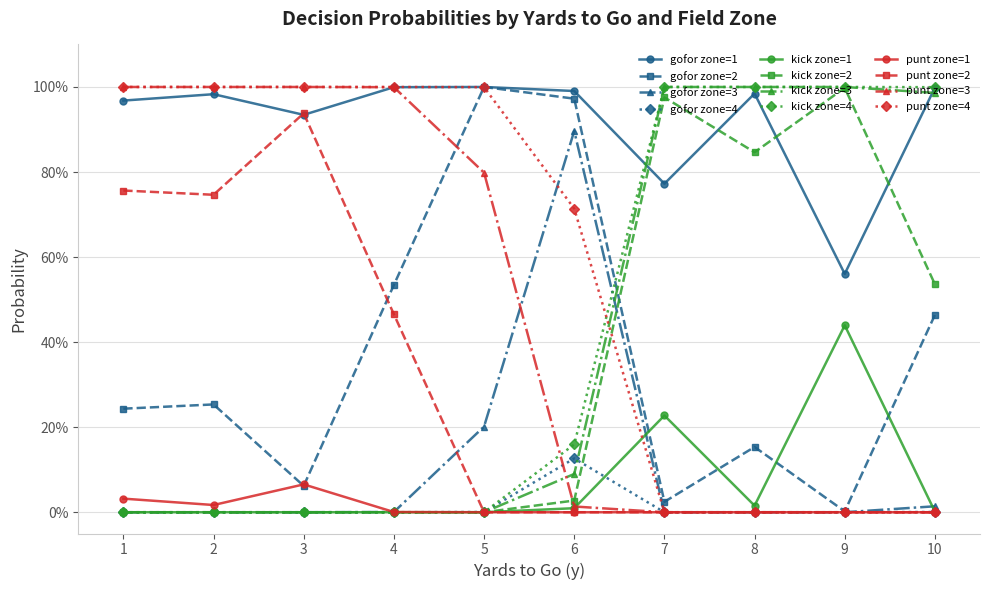

Reading right to left, list all the values displayed in this chart.

gofor: 39=0.0	38=0.0	37=0.5	36=1.0	35=0.0	34=0.0	33=0.0	32=0.6	31=0.0	30=0.0	29=0.2	28=1.0	27=0.0	26=0.0	25=0.0	24=0.8	23=0.1	22=0.9	21=1.0	20=1.0	19=0.0	18=0.2	17=1.0	16=1.0	15=0.0	14=0.0	13=0.5	12=1.0	11=0.0	10=0.0	9=0.1	8=0.9	7=0.0	6=0.0	5=0.3	4=1.0	3=0.0	2=0.0	1=0.2	0=1.0
kick: 39=1.0	38=1.0	37=0.5	36=0.0	35=1.0	34=1.0	33=1.0	32=0.4	31=1.0	30=1.0	29=0.8	28=0.0	27=1.0	26=1.0	25=1.0	24=0.2	23=0.2	22=0.1	21=0.0	20=0.0	19=0.0	18=0.0	17=0.0	16=0.0	15=0.0	14=0.0	13=0.0	12=0.0	11=0.0	10=0.0	9=0.0	8=0.0	7=0.0	6=0.0	5=0.0	4=0.0	3=0.0	2=0.0	1=0.0	0=0.0
punt: 39=0.0	38=0.0	37=0.0	36=0.0	35=0.0	34=0.0	33=0.0	32=0.0	31=0.0	30=0.0	29=0.0	28=0.0	27=0.0	26=0.0	25=0.0	24=0.0	23=0.7	22=0.0	21=0.0	20=0.0	19=1.0	18=0.8	17=0.0	16=0.0	15=1.0	14=1.0	13=0.5	12=0.0	11=1.0	10=1.0	9=0.9	8=0.1	7=1.0	6=1.0	5=0.7	4=0.0	3=1.0	2=1.0	1=0.8	0=0.0